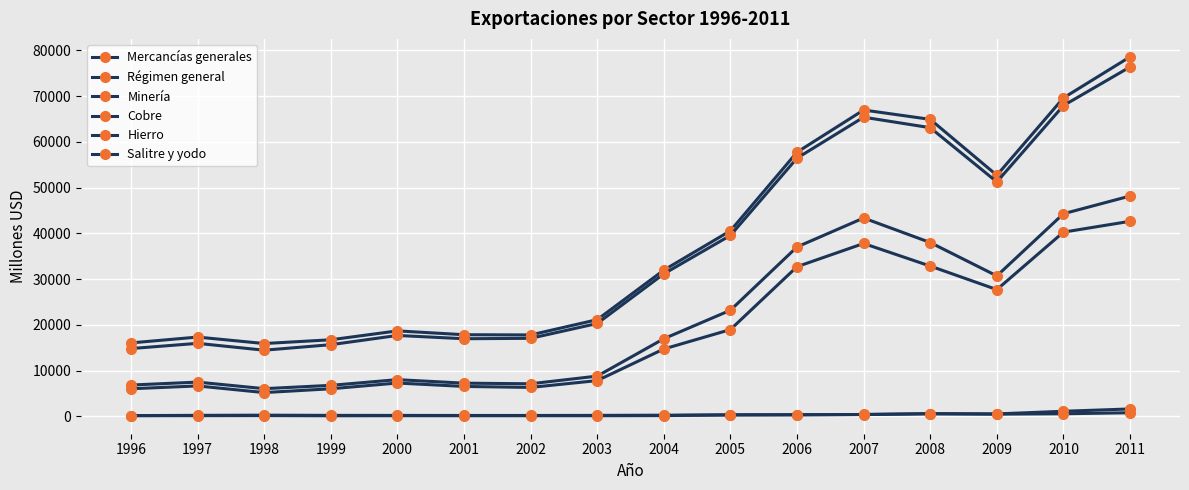

How many series are shown in this chart?

6